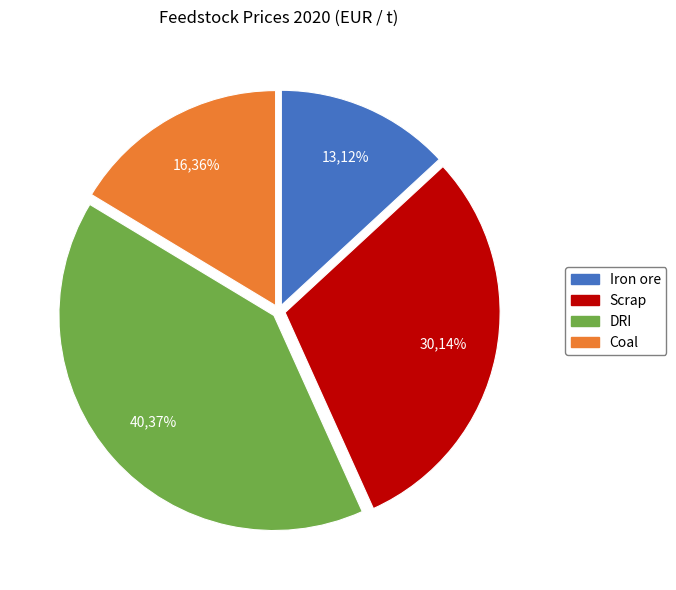

Is Scrap the majority of the pie?

No